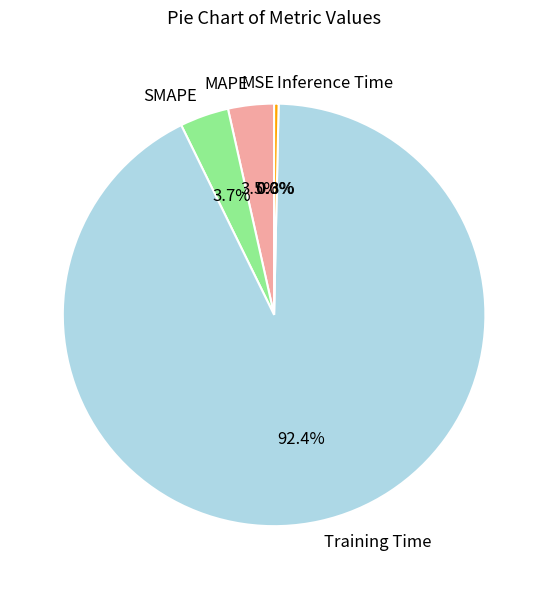

To the nearest percent, what percentage of the pie is Training Time?

92%